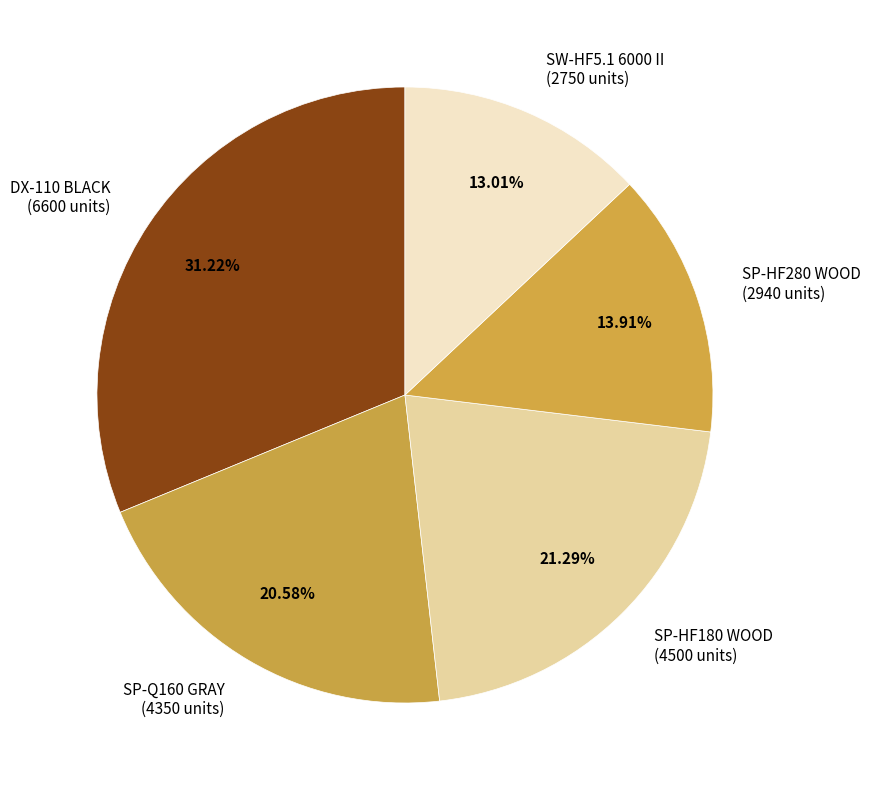

To the nearest percent, what is the combined percentage of SW-HF5.1 6000 II and SP-HF280 WOOD?

27%